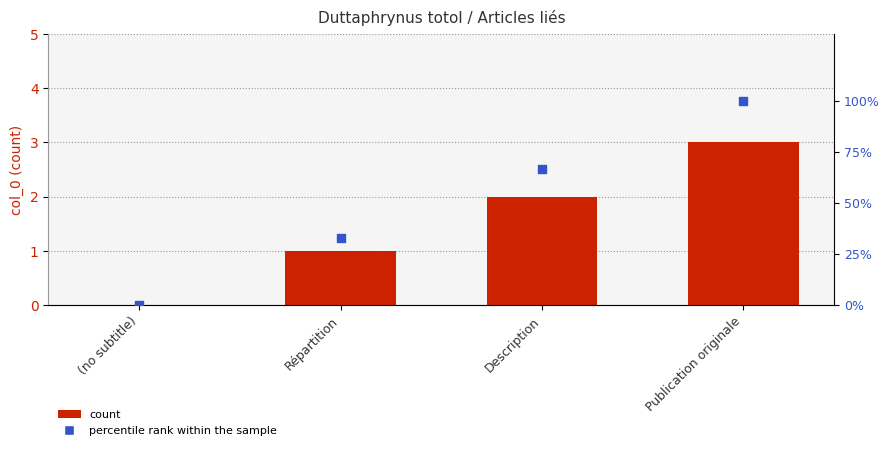

Is the value of percentile rank within the sample at (no subtitle) greater than the value of col_0 at Répartition?

No